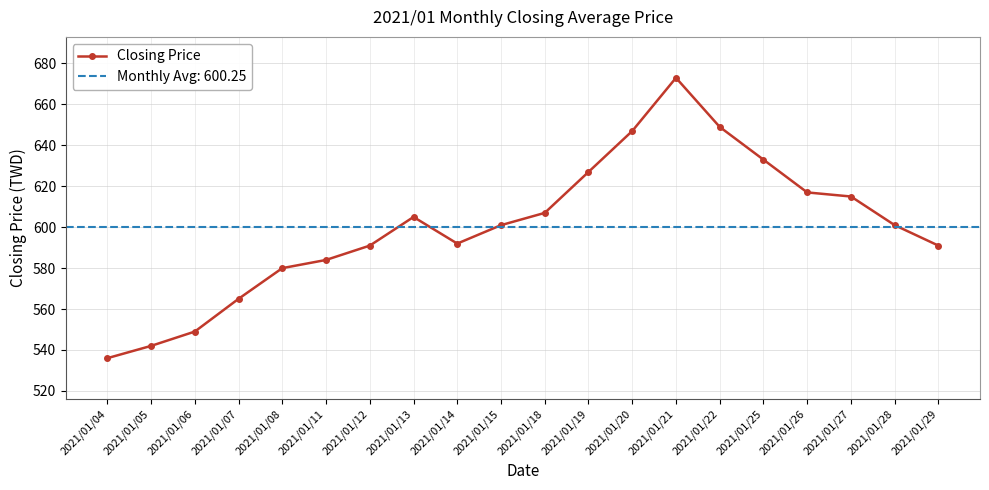

What is the value of the 3rd point from the left?

549